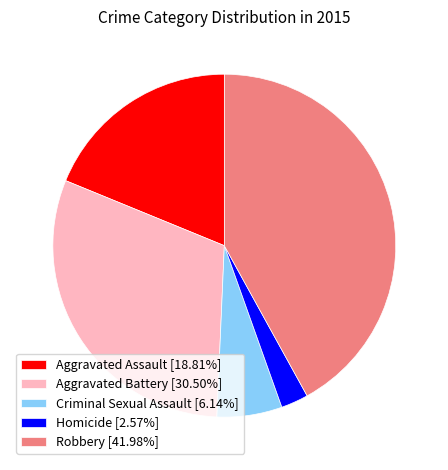

How many slices are in this pie chart?

5